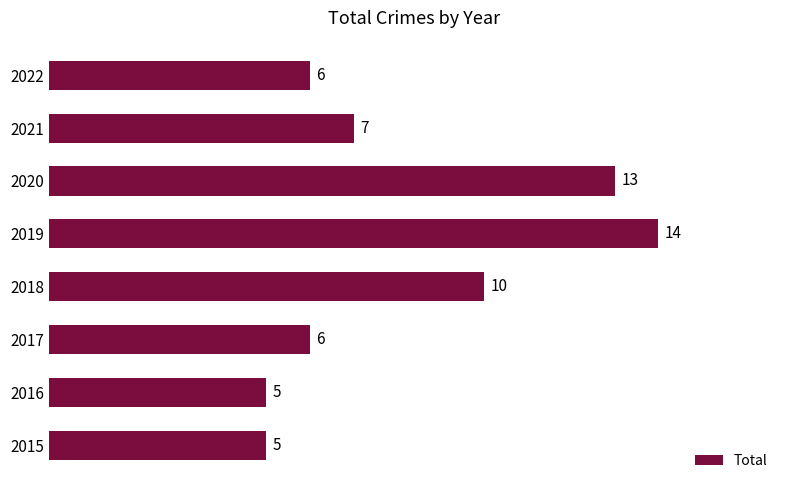

How many values are below 7?

4